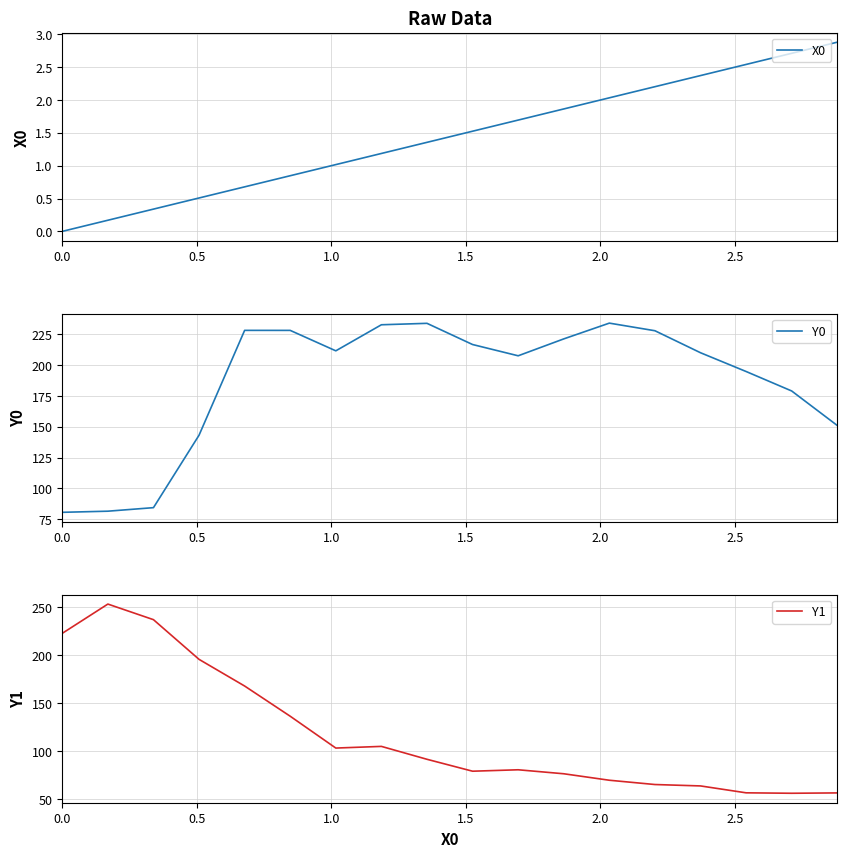

What is the sum of all Y1 values?

2120.2